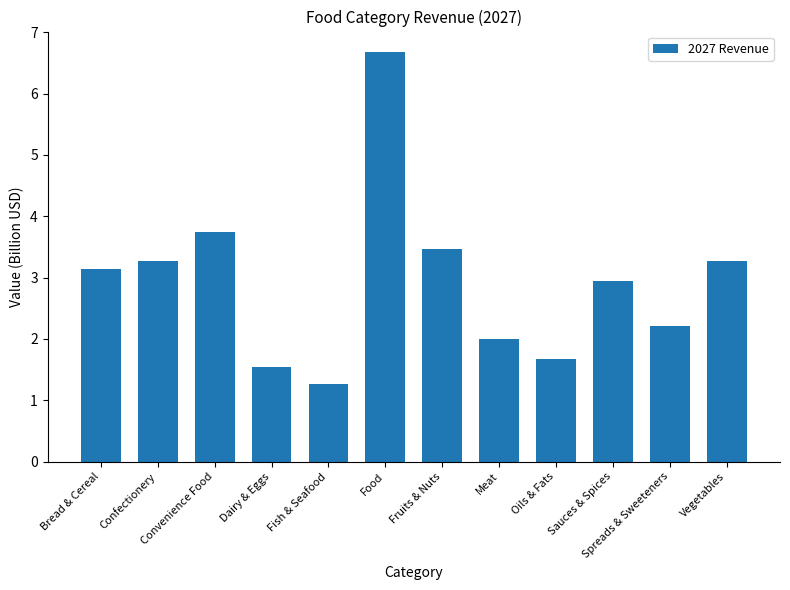

What is the smallest value displayed?

1.3